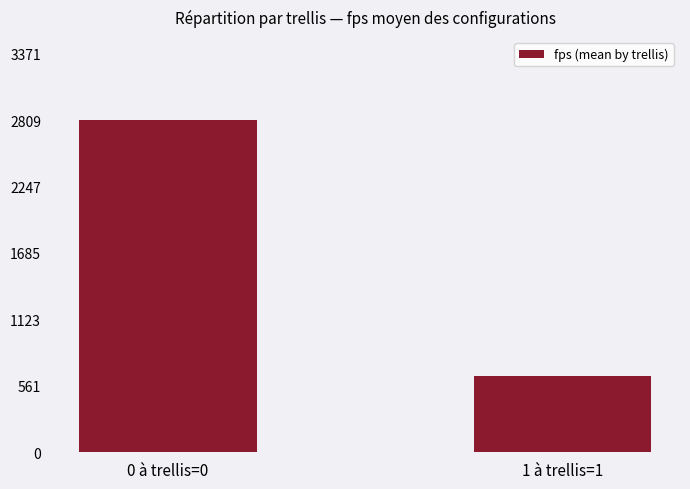

Where does the data first go above 2809?

0 à trellis=0